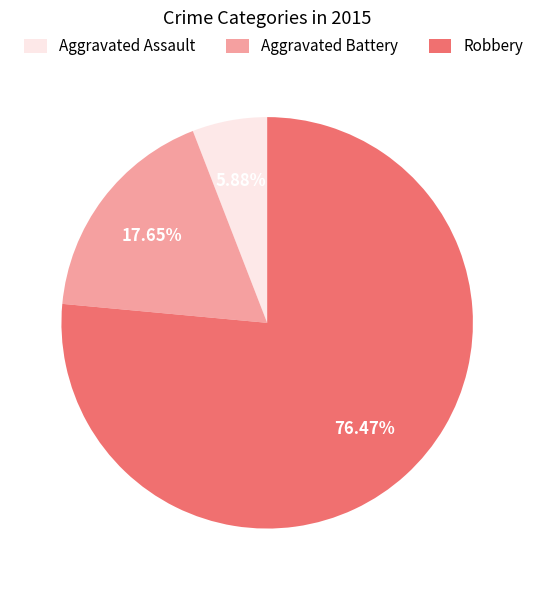

What percentage is the Robbery slice, to the nearest percent?

76%